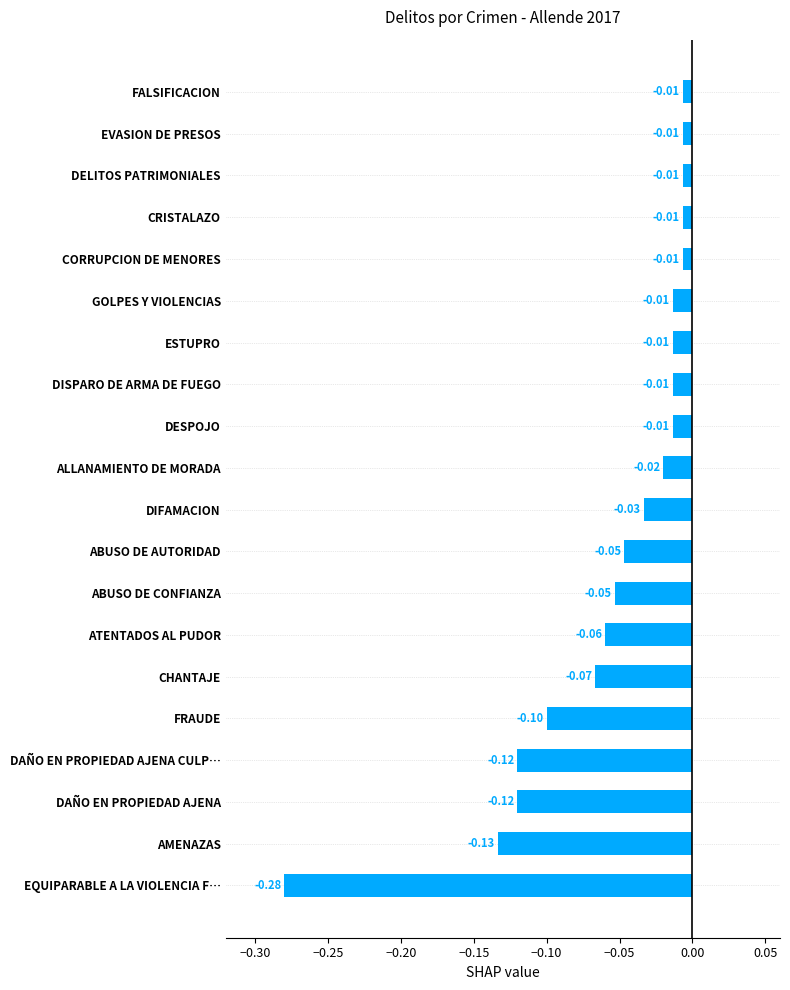

What is the difference between the second highest and minimum values?

0.3